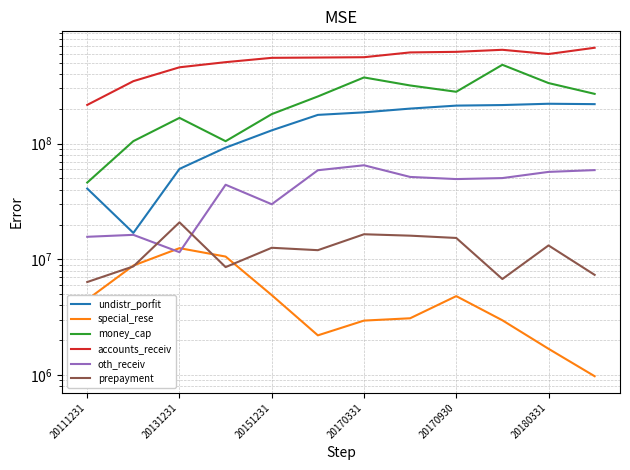

What is the minimum value for prepayment?

6368107.4